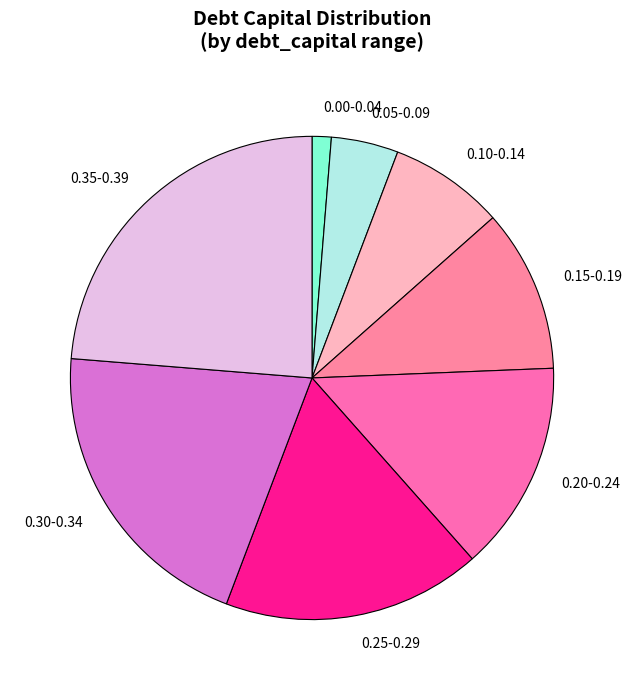

Rank the categories by value from highest to lowest.

0.35-0.39, 0.30-0.34, 0.25-0.29, 0.20-0.24, 0.15-0.19, 0.10-0.14, 0.05-0.09, 0.00-0.04